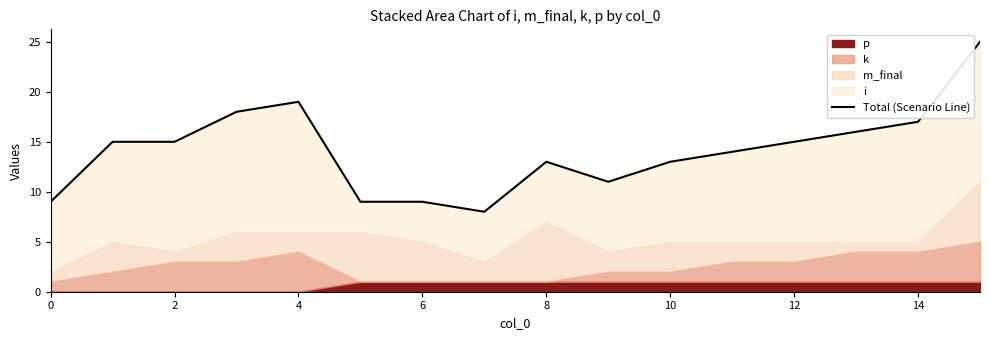

Does the chart display data point markers on the line(s)?

No